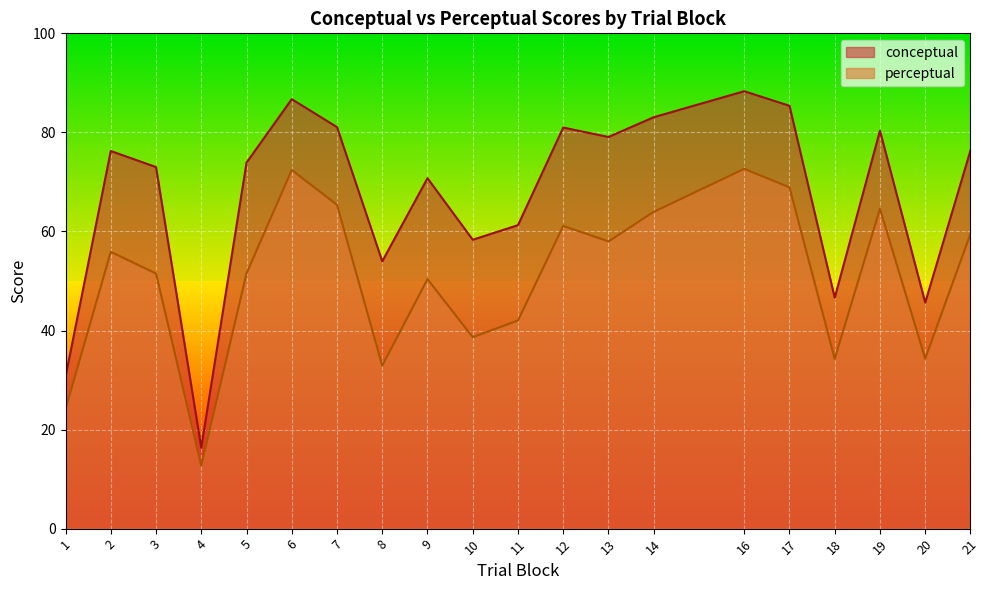

How many interior local peaks does the conceptual series have?

6